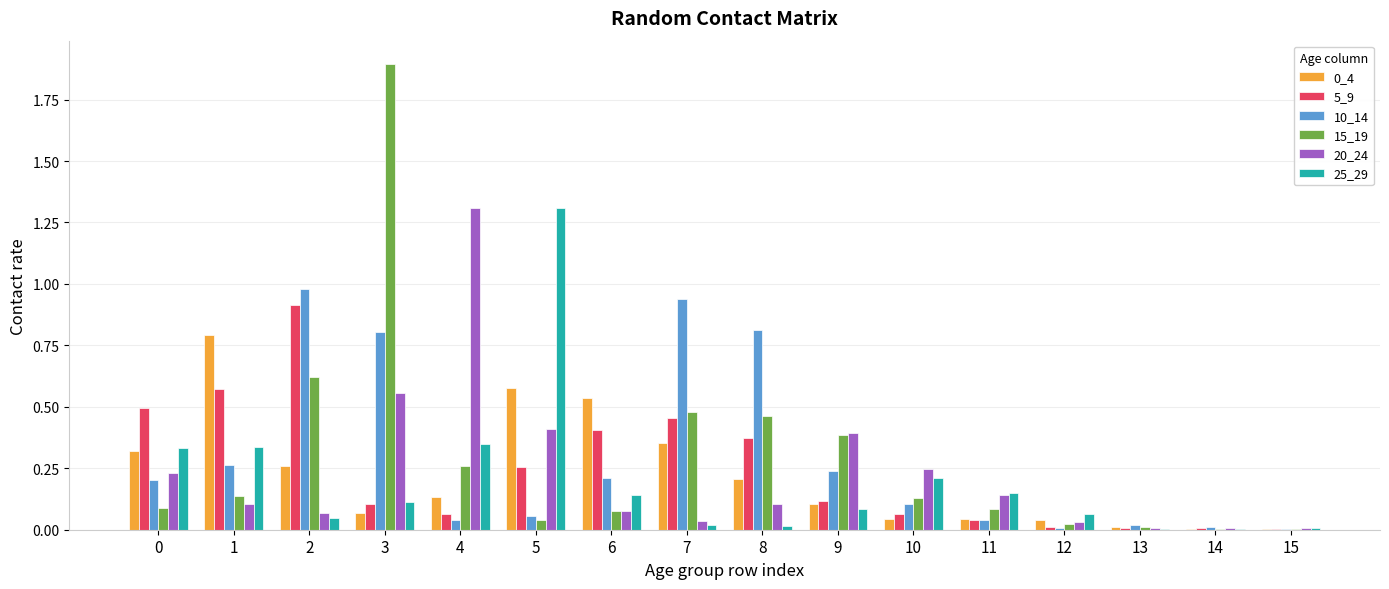

What is the maximum value for 20_24?

1.3